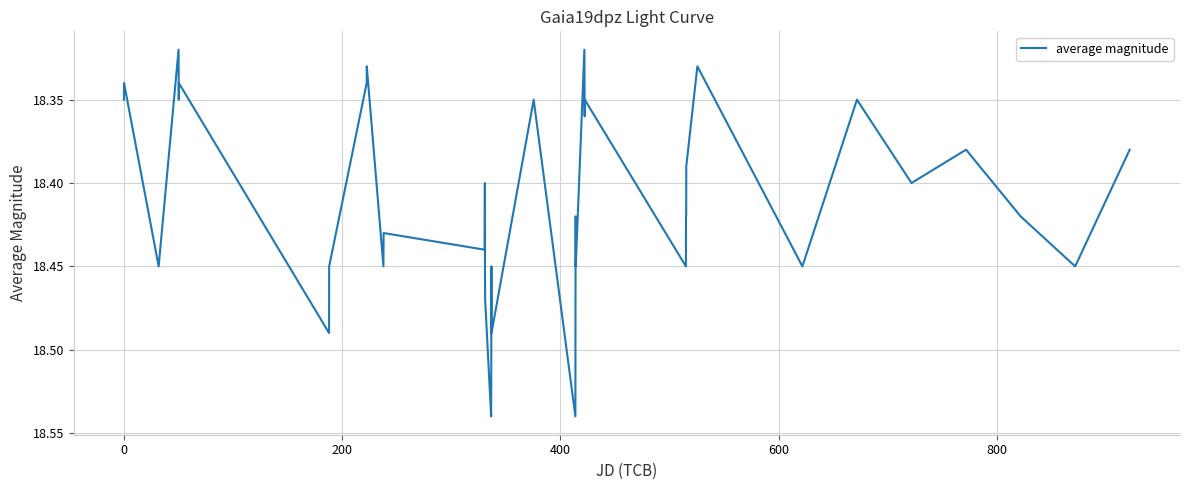

What is the average value?

18.4